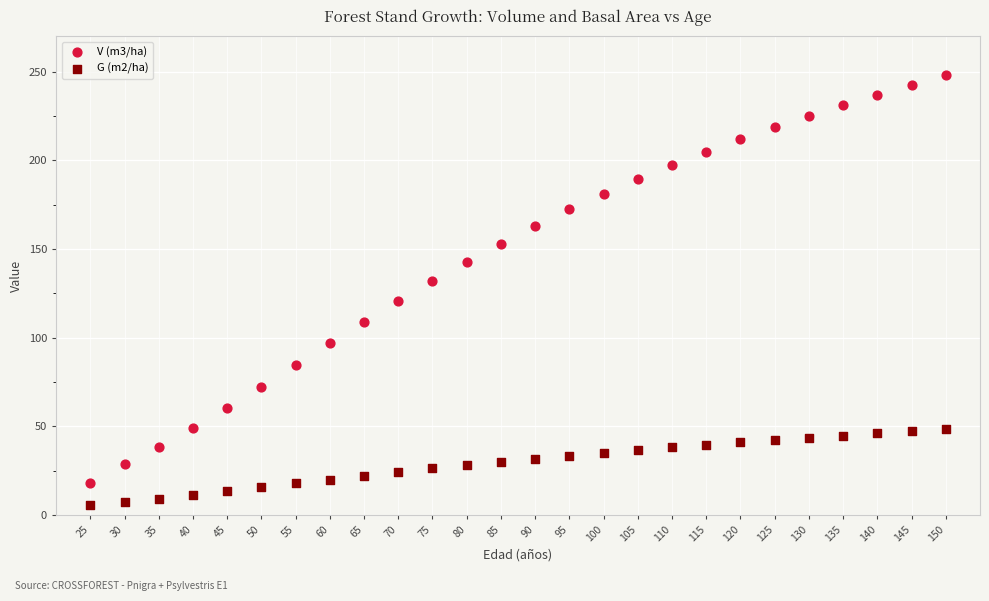

Which series reaches the maximum Y coordinate?

V (m3/ha)